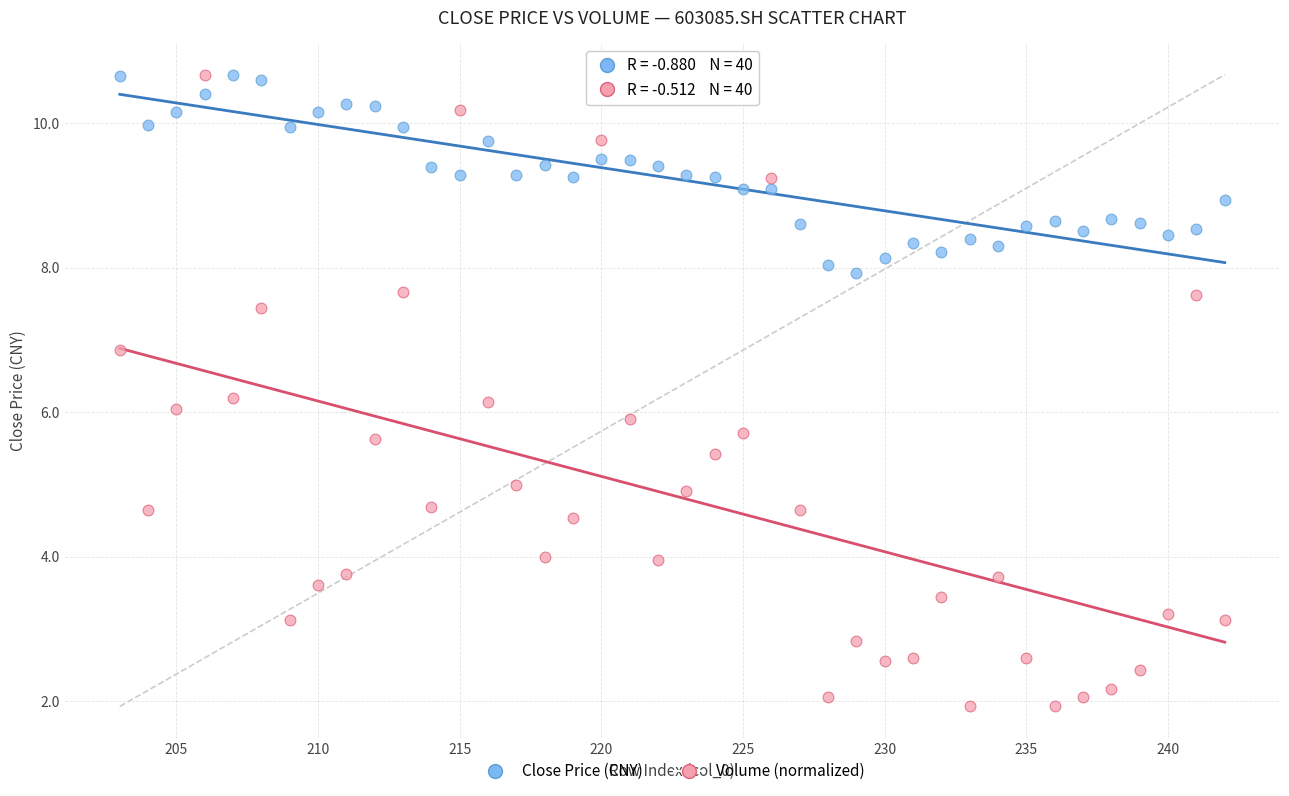

Which series reaches the minimum Y coordinate?

Volume (normalized)